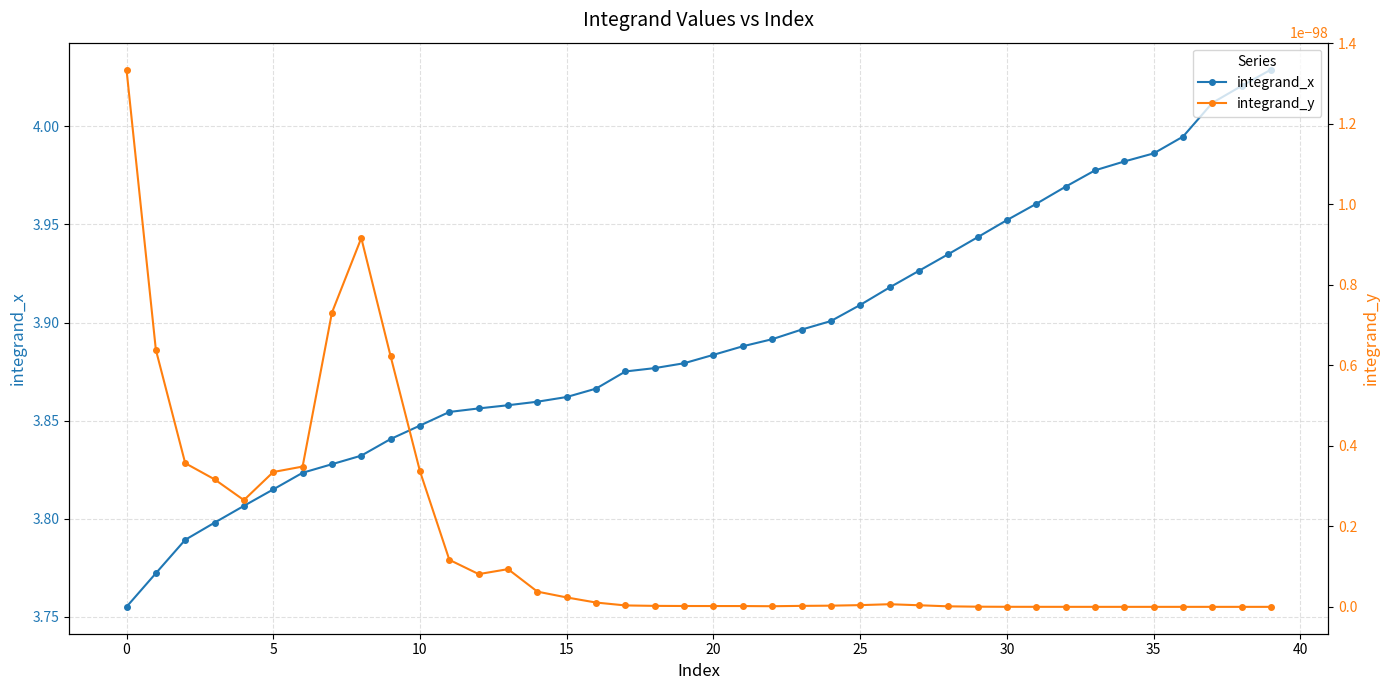

Which has a higher value, 39 or 24?

39